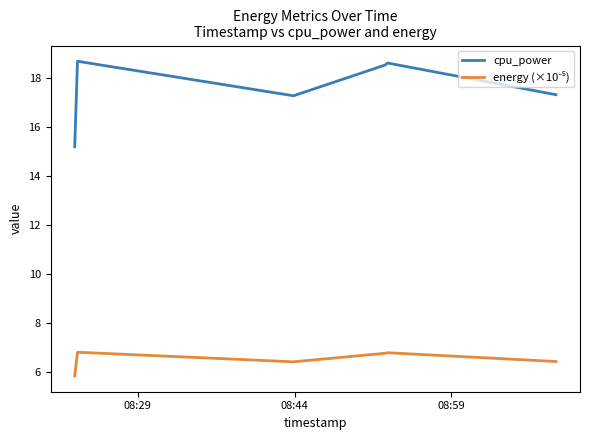

Which series has the largest total across all categories?

cpu_power